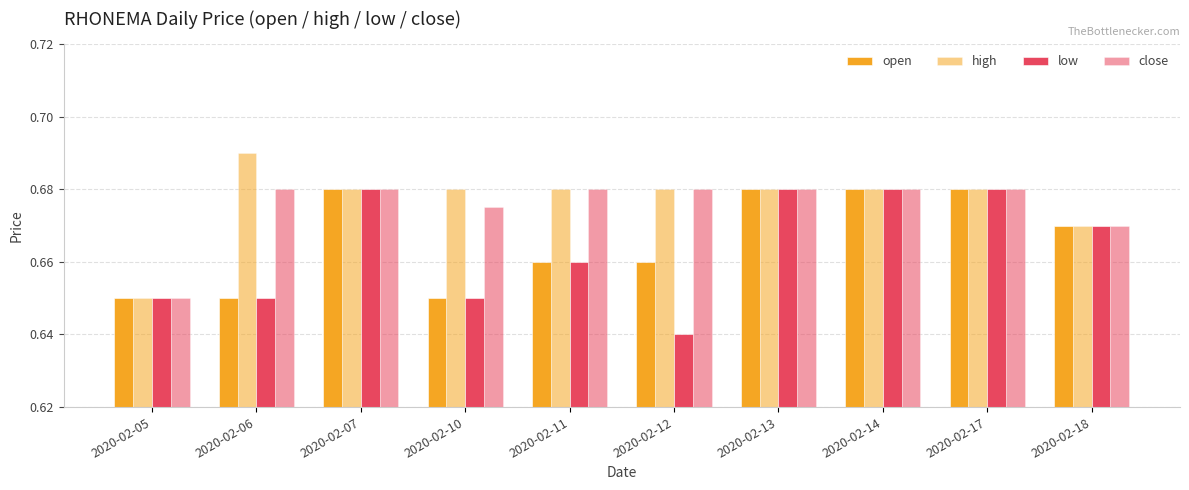

Which category has the lowest value in the close series?

2020-02-05